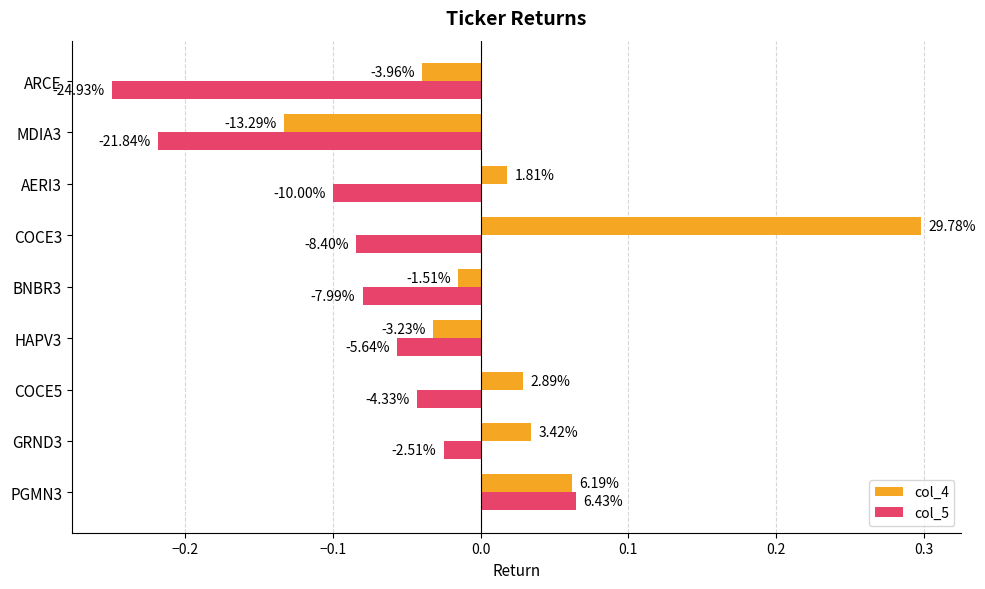

Reading left to right, list all the values displayed in this chart.

col_4: 0.1	0.0	0.0	-0.0	-0.0	0.3	0.0	-0.1	-0.0
col_5: 0.1	-0.0	-0.0	-0.1	-0.1	-0.1	-0.1	-0.2	-0.2